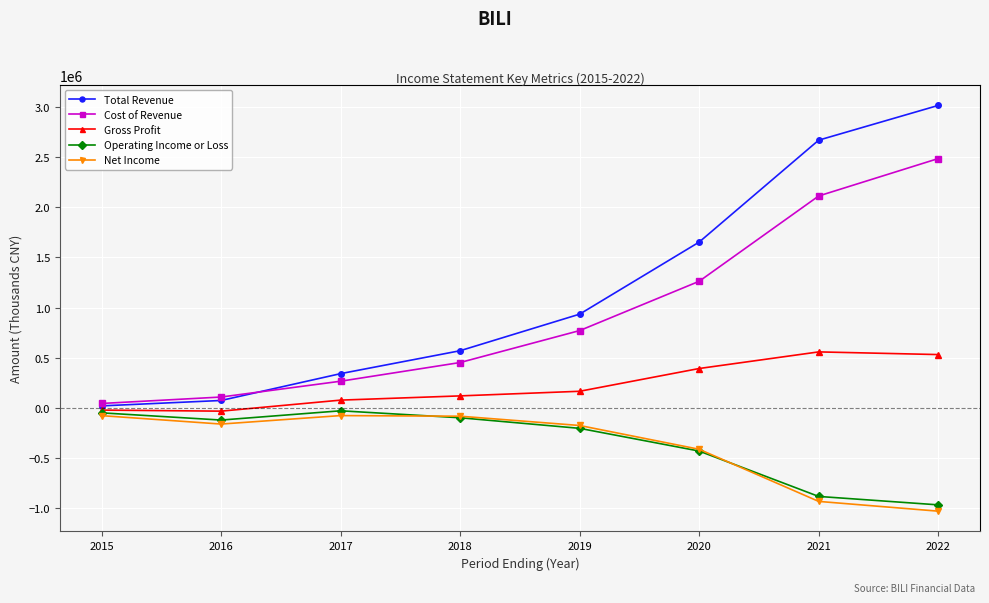

Which series has the largest range (max minus min)?

Total Revenue